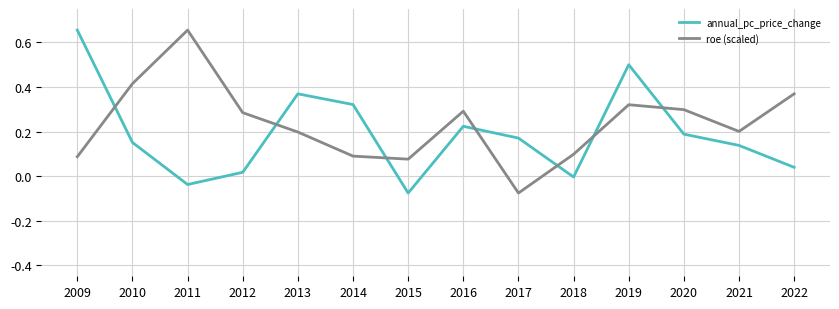

At which label does annual_pc_price_change reach its minimum?

2015